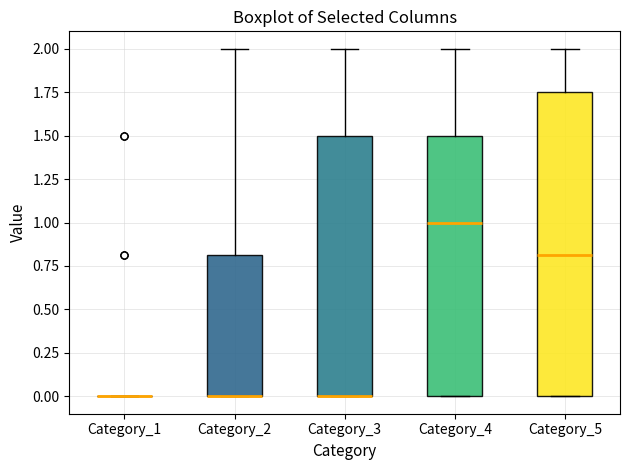

Where is the upper edge of the box for Category_4 on the y-axis? The values are not printed on the chart, so give them approximately, as read against the axis.

1.50